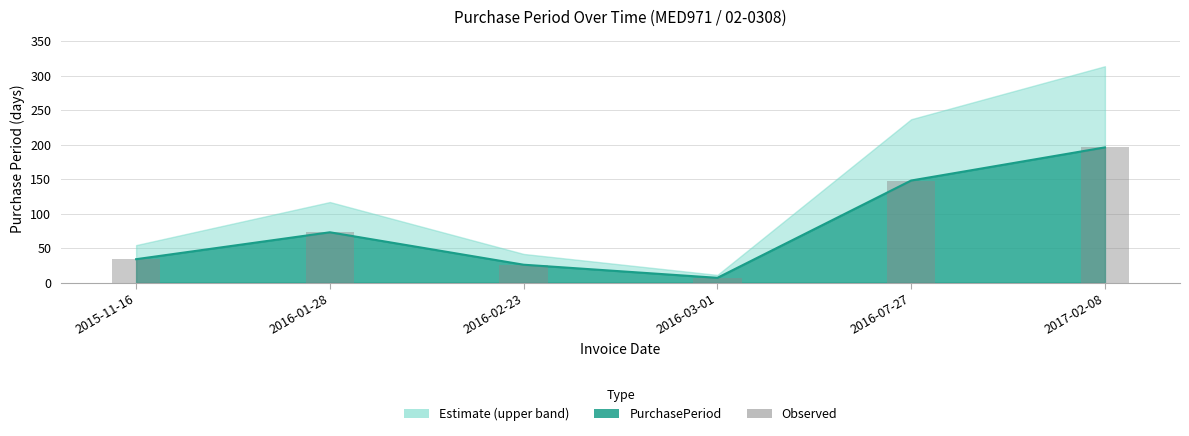

What is the sum of the values at 2017-02-08 and 2016-01-28?

269